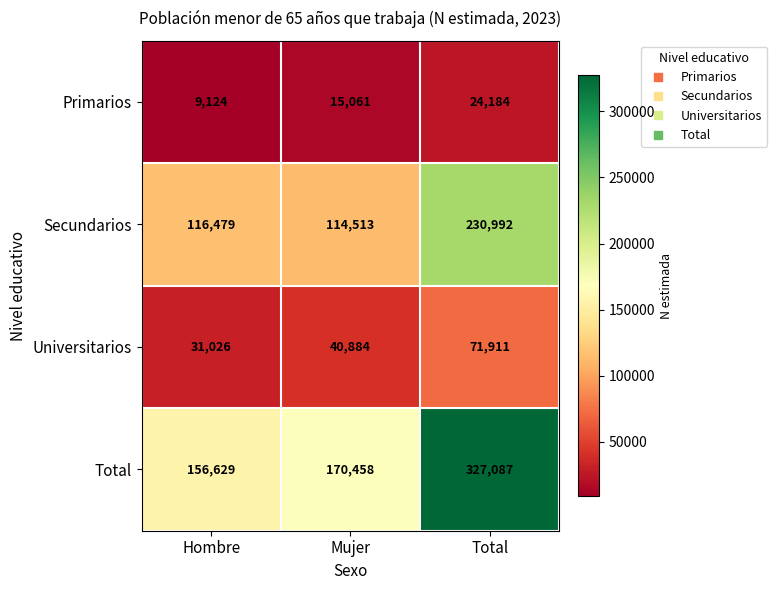

At which category does the chart reach its peak across all series?

Total